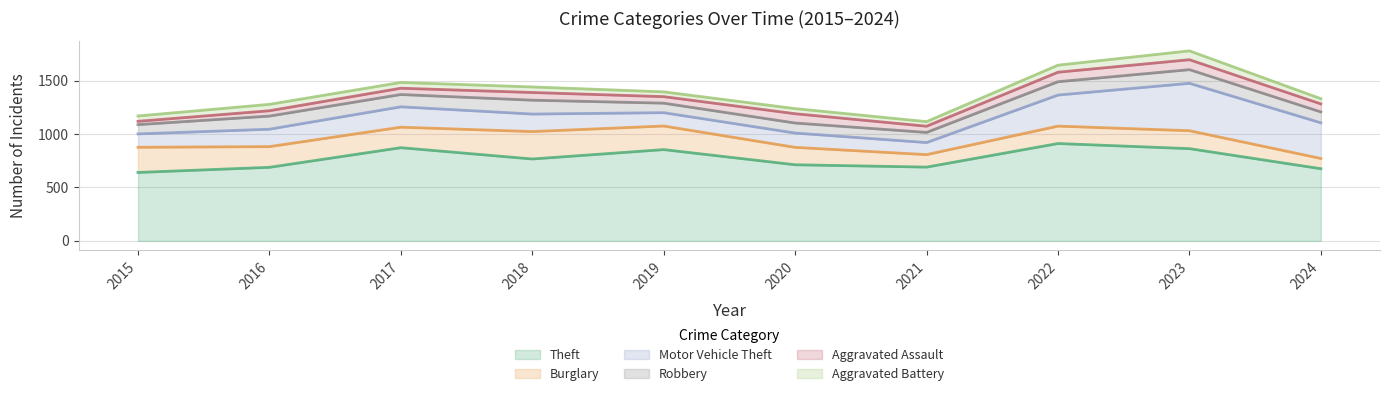

What is the value of the Burglary point at the 2nd from the left?

194